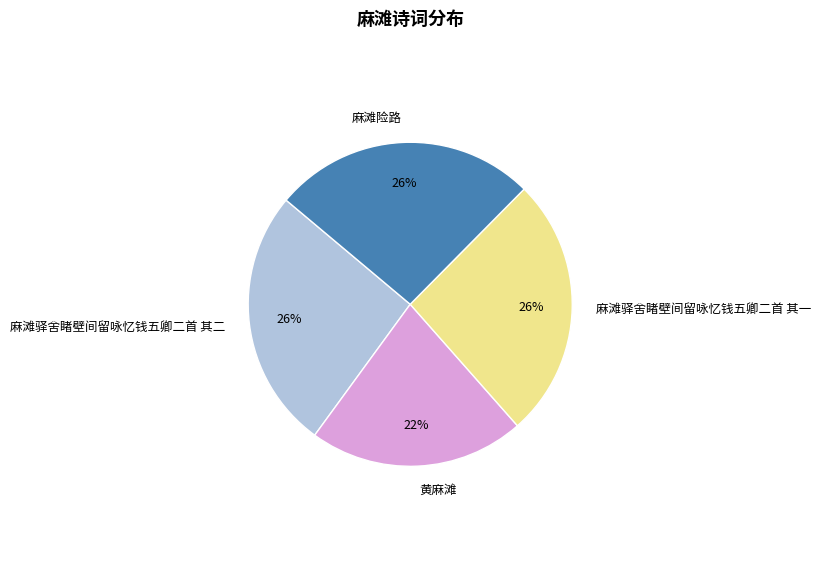

Is there a majority slice in this chart?

No